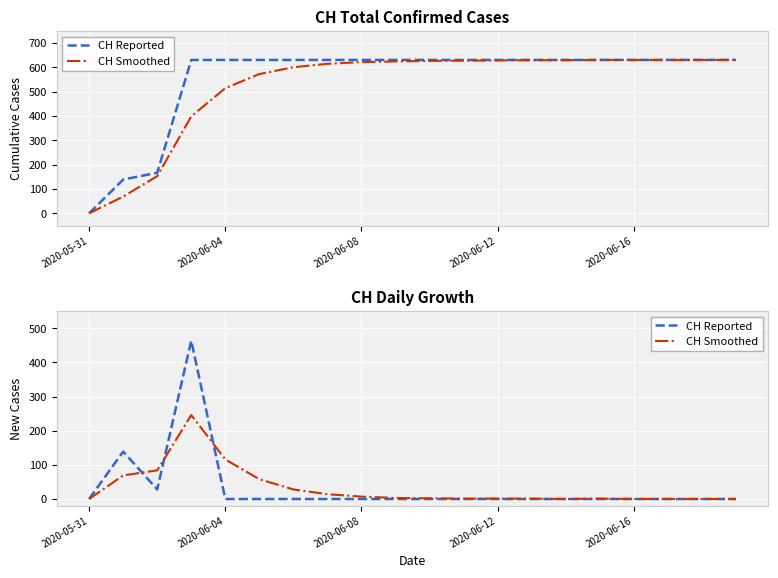

What is the label of the 10th point from the left?

9